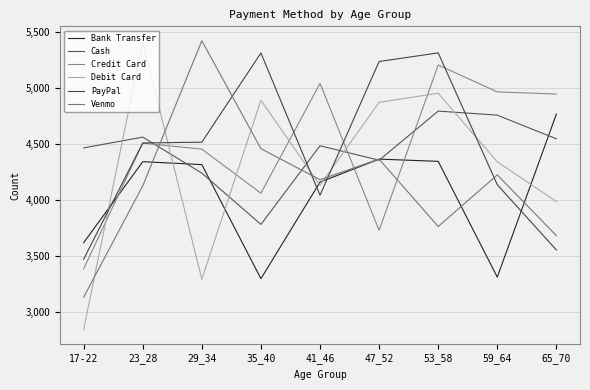

What position from the left is 41_46?

5